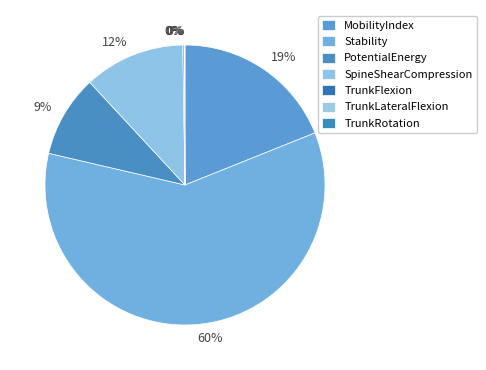

Is it true that TrunkLateralFlexion is 12% of the pie?

False